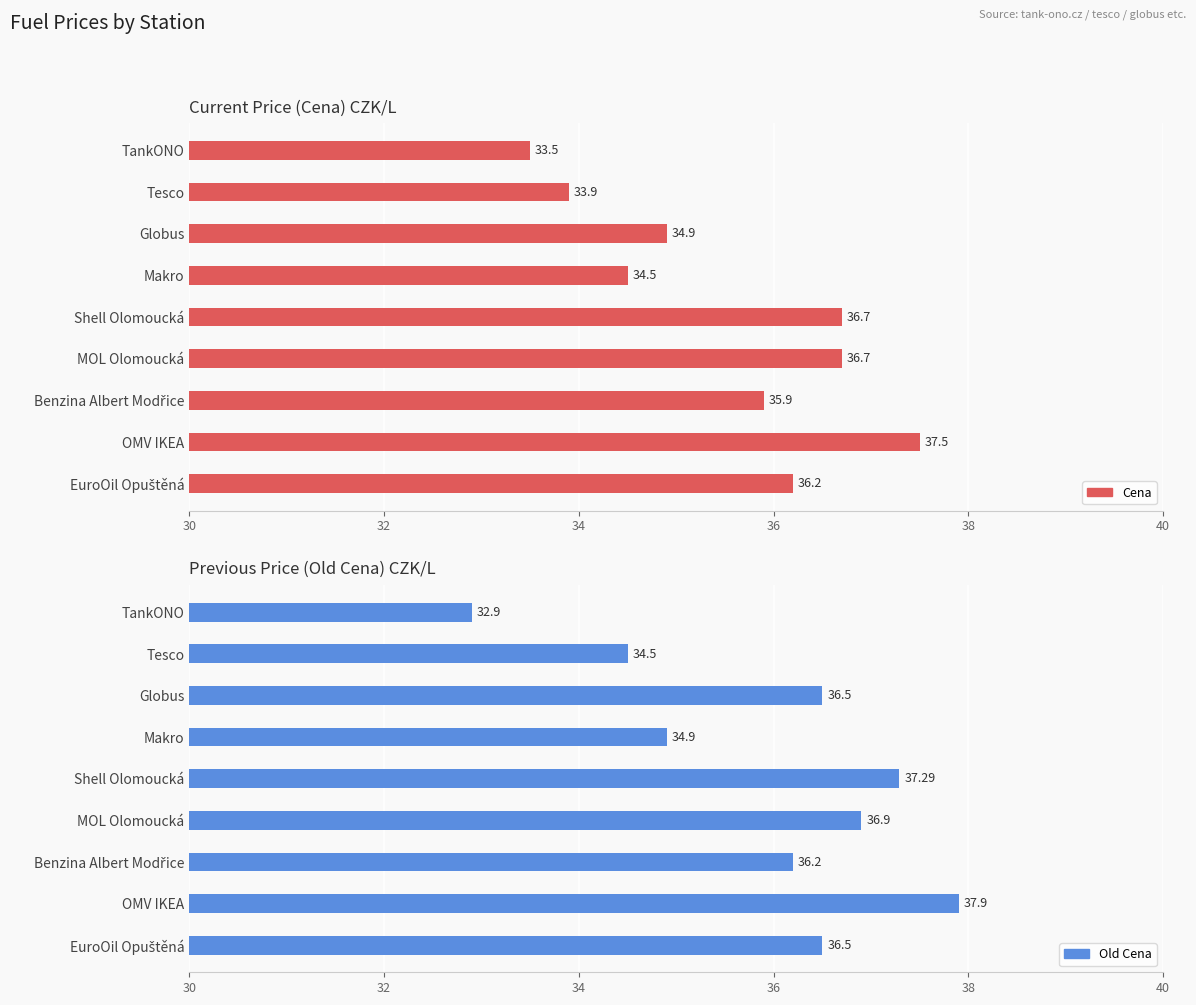

What is the minimum value shown in the chart?

32.9